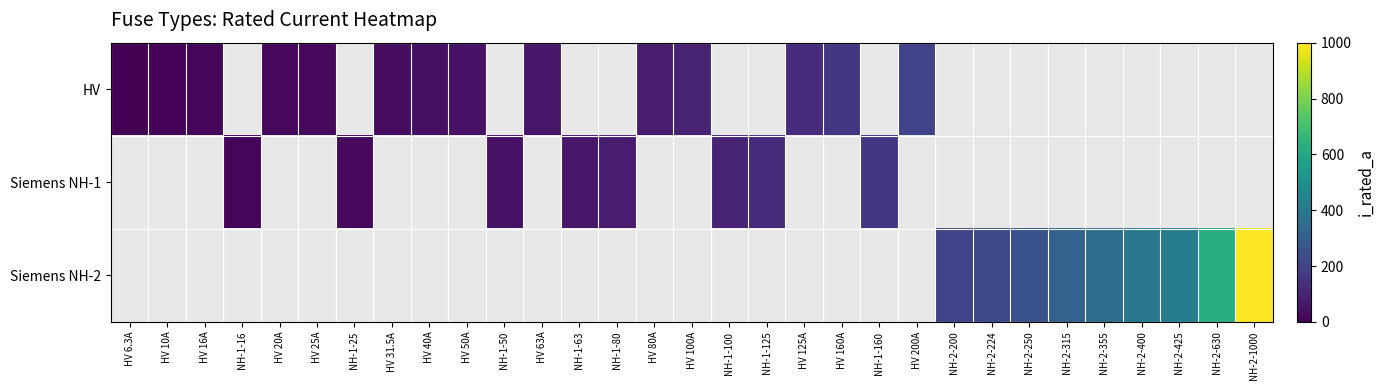

Rank the series by their average value, from lowest to highest.

HV, Siemens NH-1, Siemens NH-2